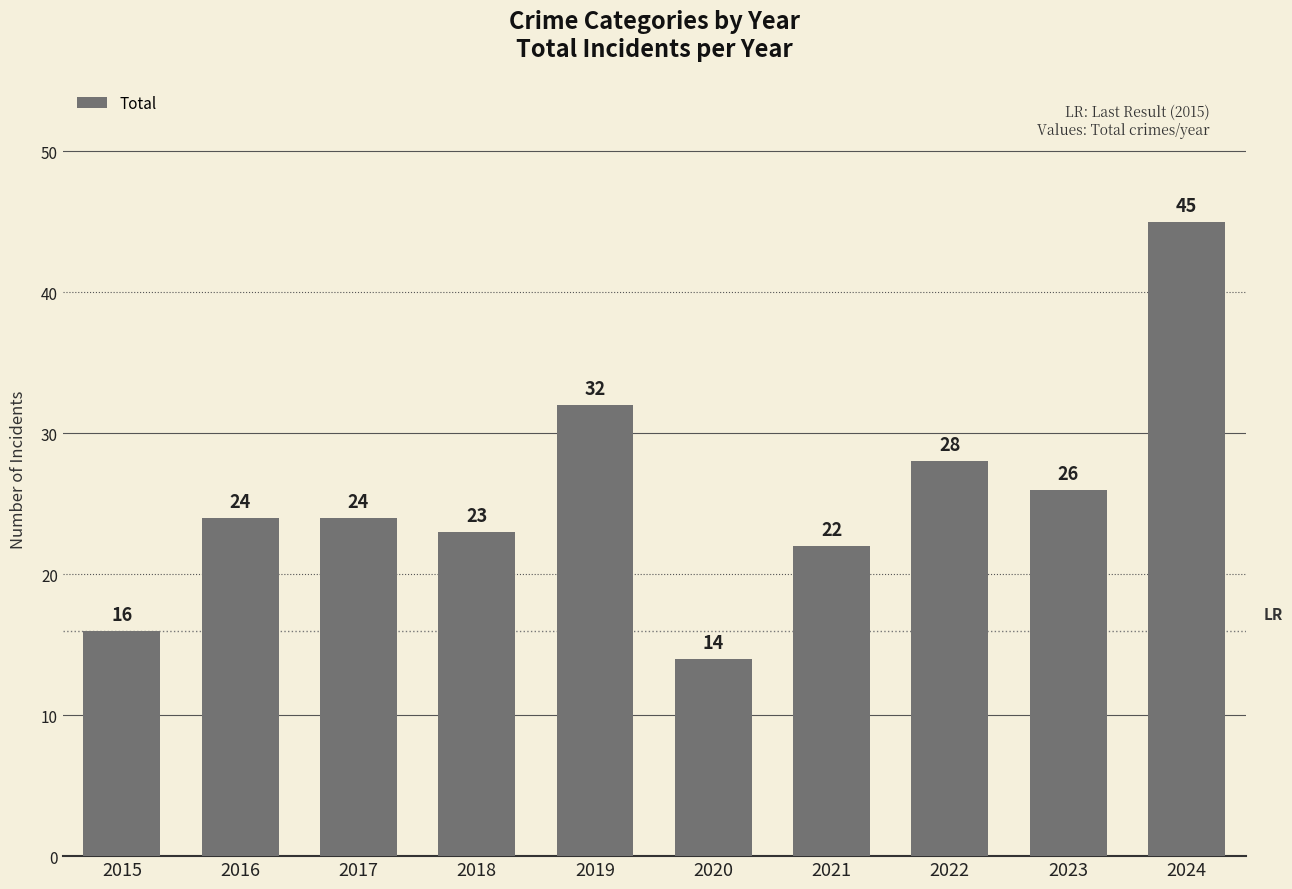

What is the ratio of the value at 2022 to the value at 2021?

1.3